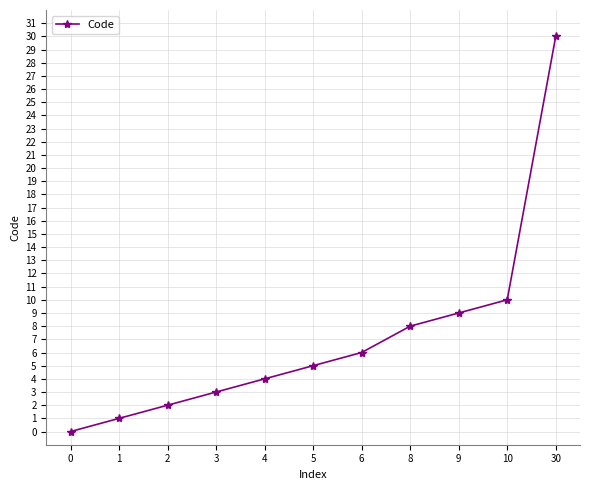

Which label corresponds to the largest value in the chart?

30